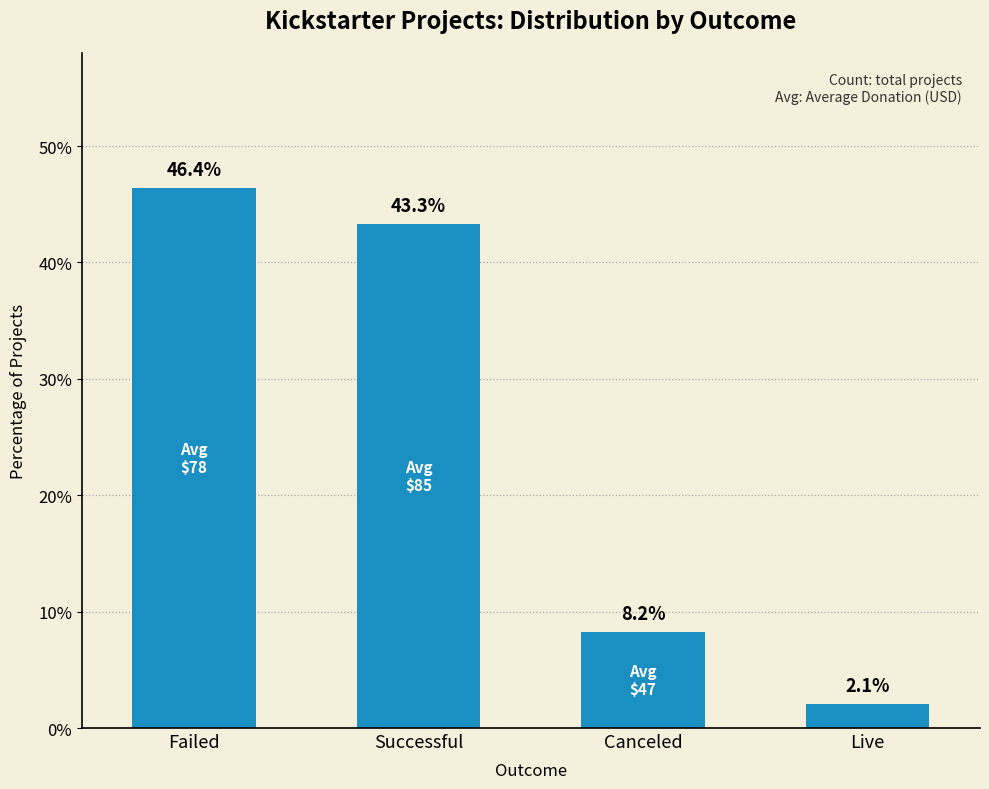

What is the minimum value shown in the chart?

2.1